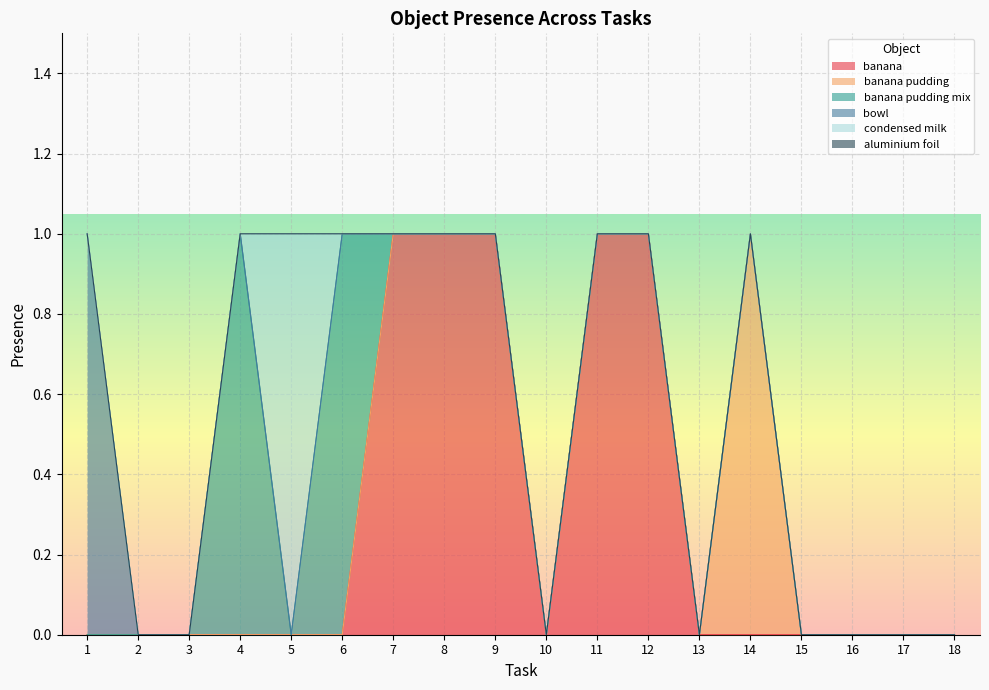

True or false: banana pudding has a value of 0 at 16.

True